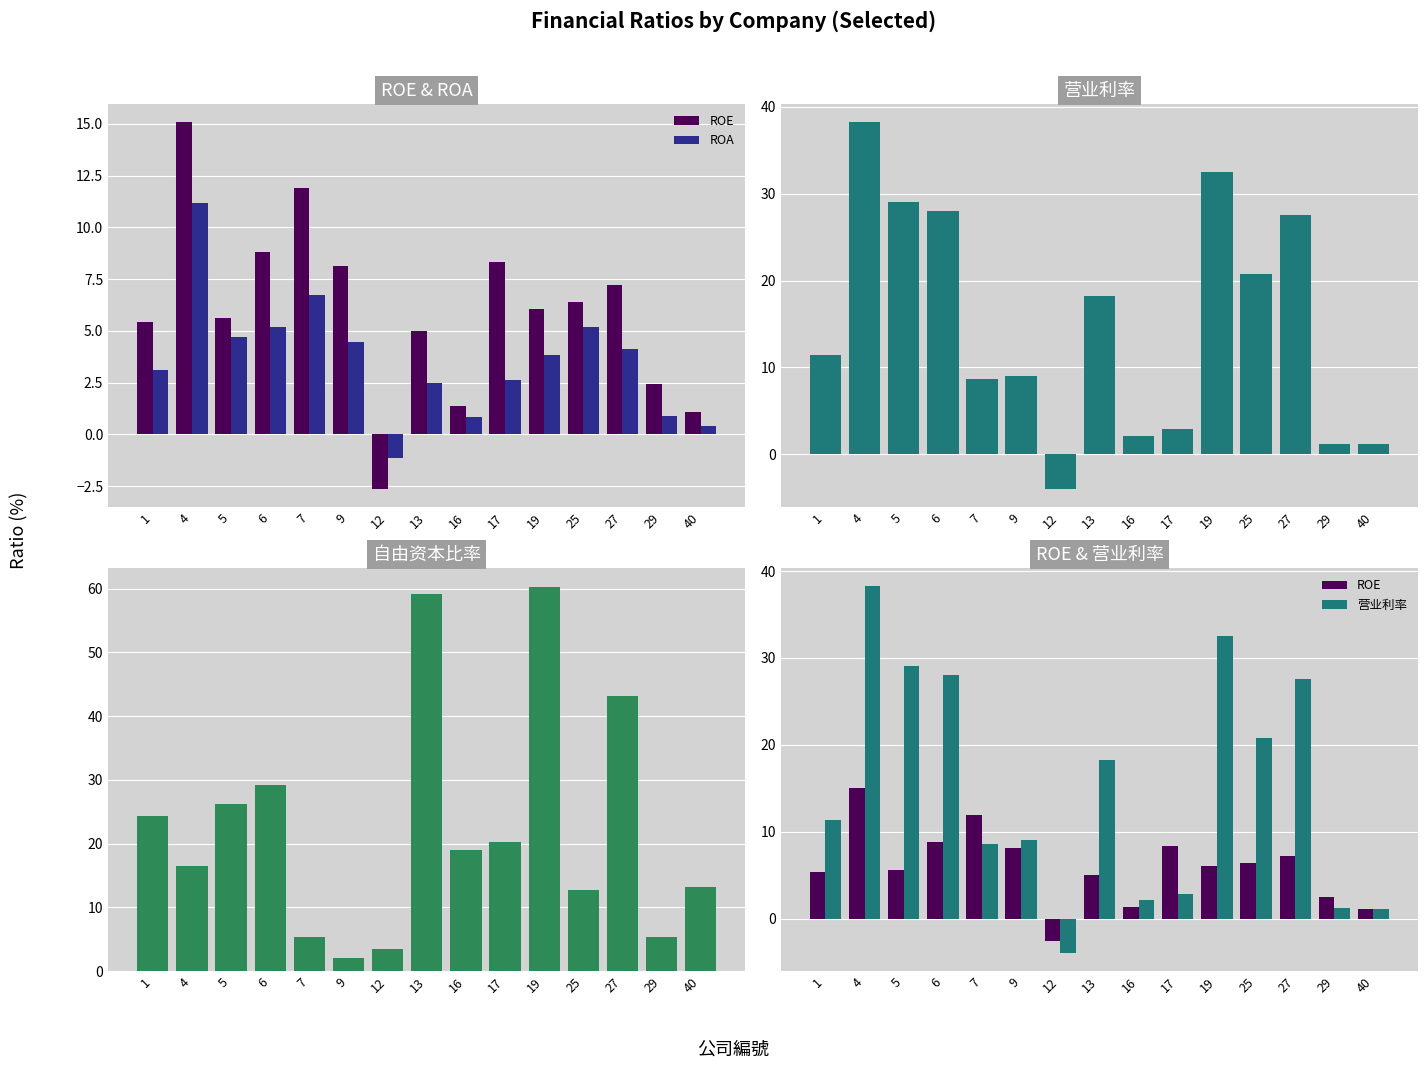

At how many categories does at least one series exceed 58?

2